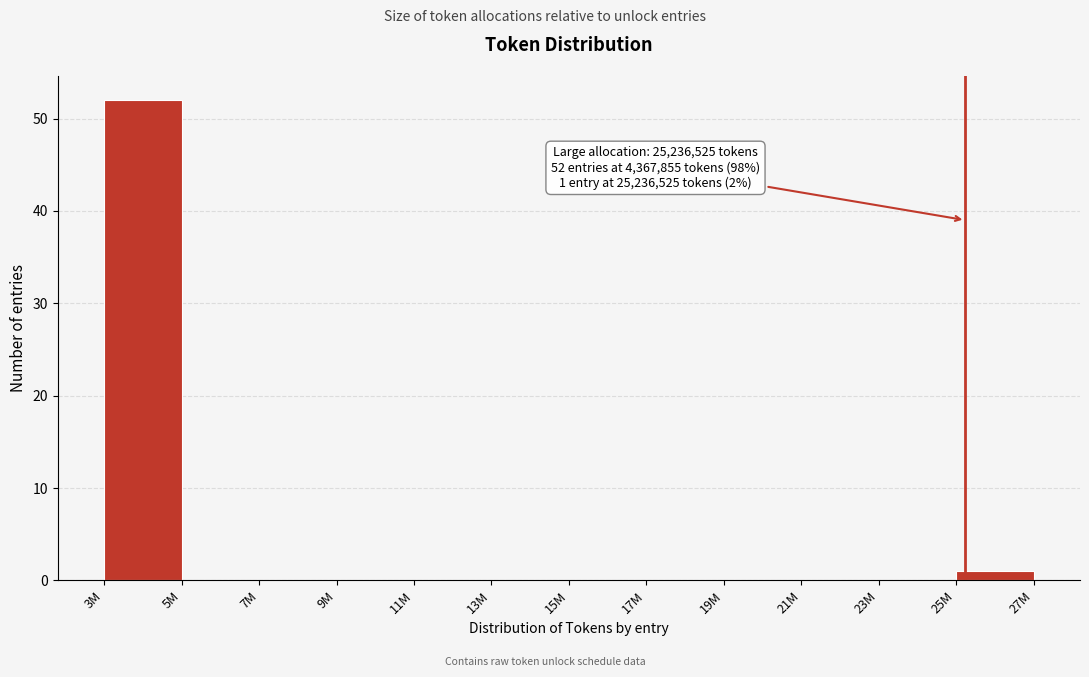

Reading right to left, transcribe all the data shown in this chart.

25M=1	23M=0	21M=0	19M=0	17M=0	15M=0	13M=0	11M=0	9M=0	7M=0	5M=0	3M=52